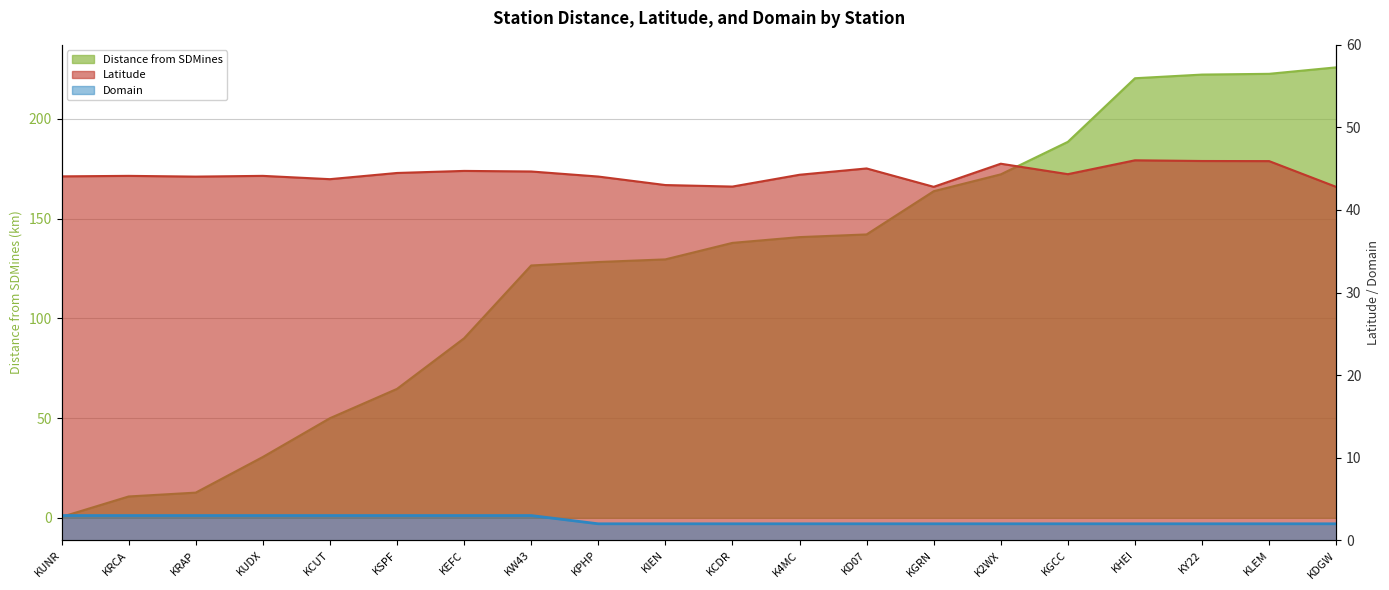

What is the difference between the maximum and minimum values in the Domain series?

1.0